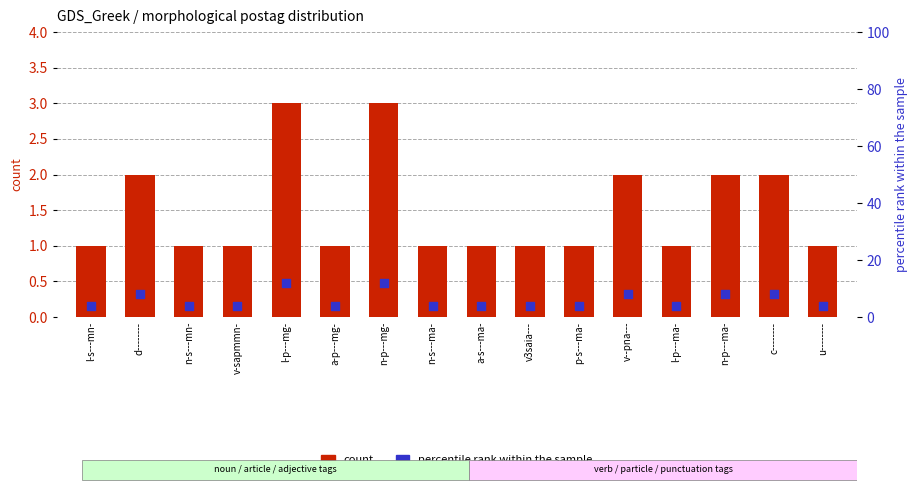

Which series has the widest spread of Y values?

percentile rank within the sample